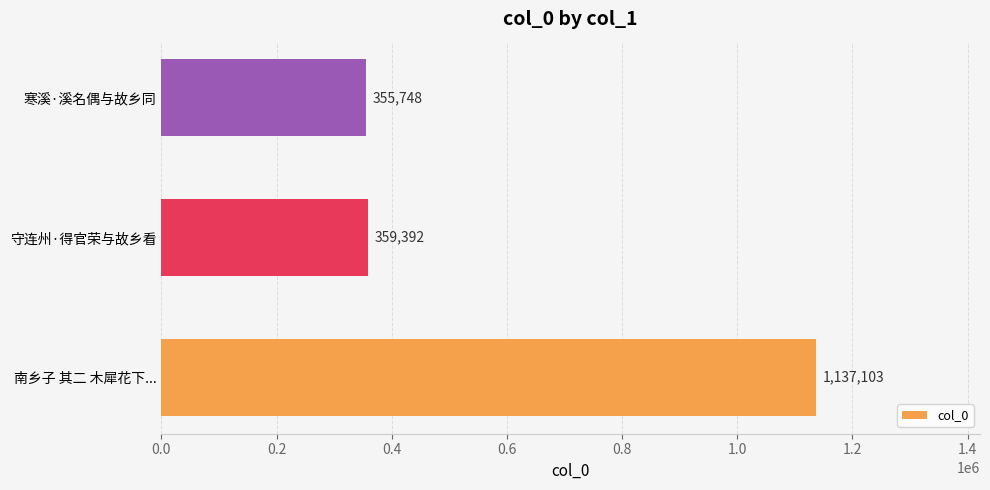

What is the greatest value displayed?

1137103